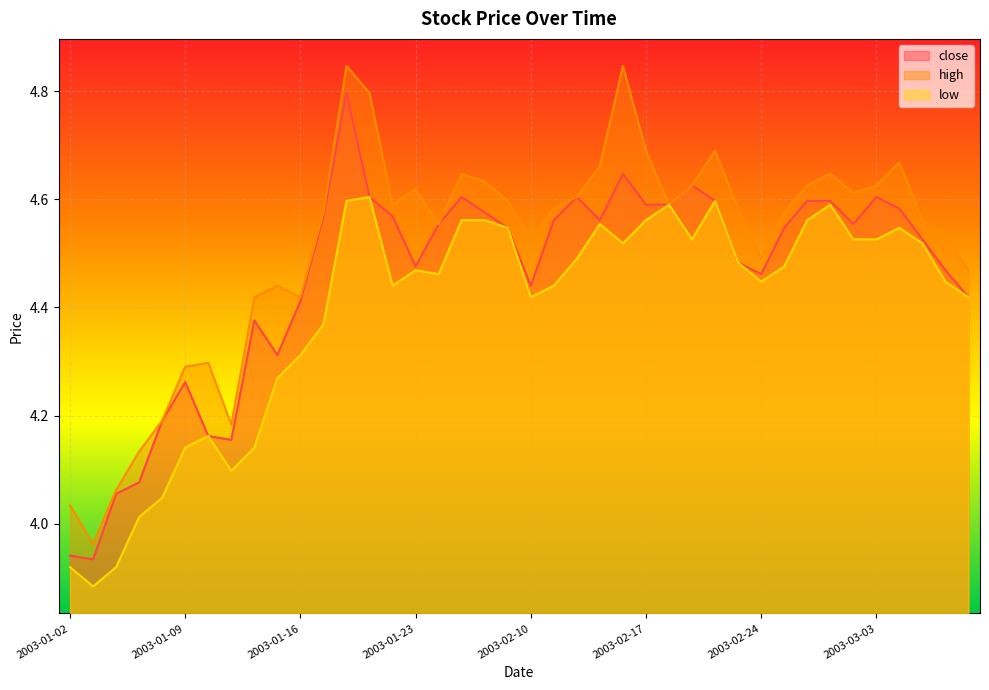

What is the label of the 18th point from the right?

2003-02-12